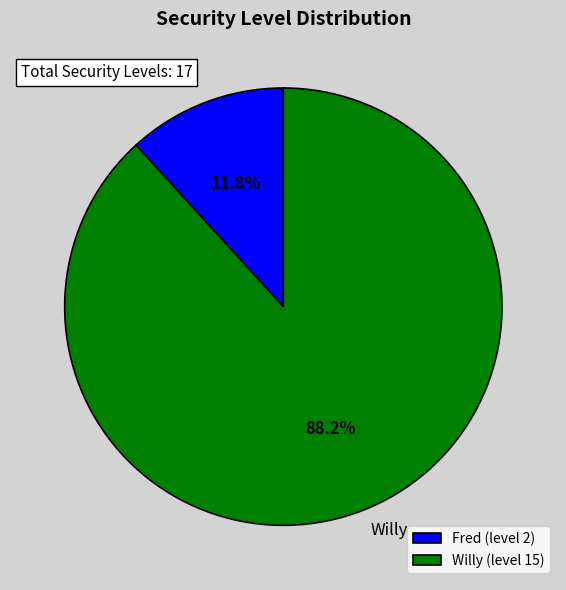

Count the number of slices in the pie.

2